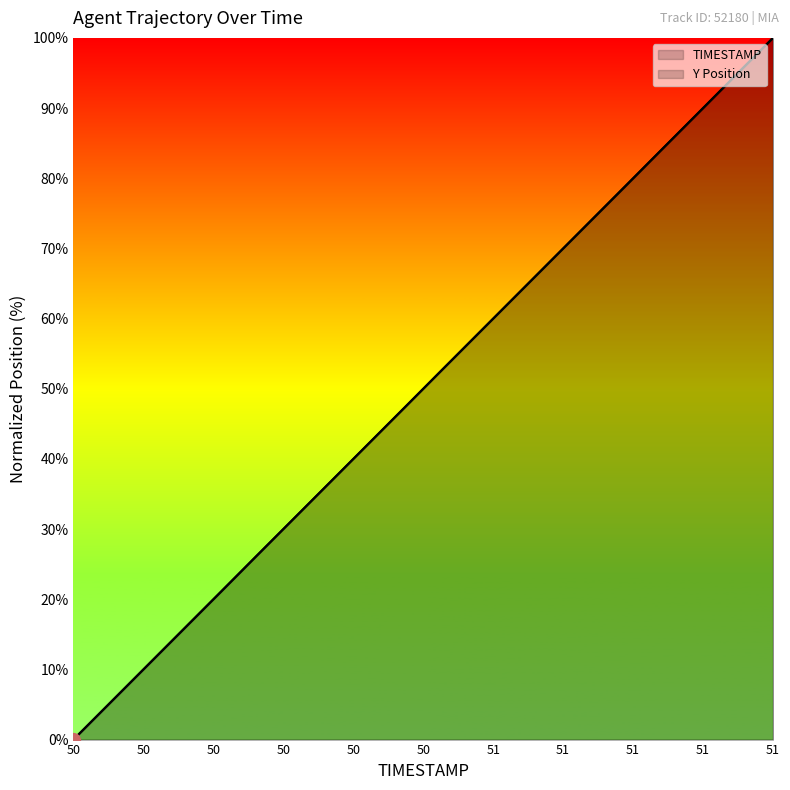

How many lines are shown in the chart?

2